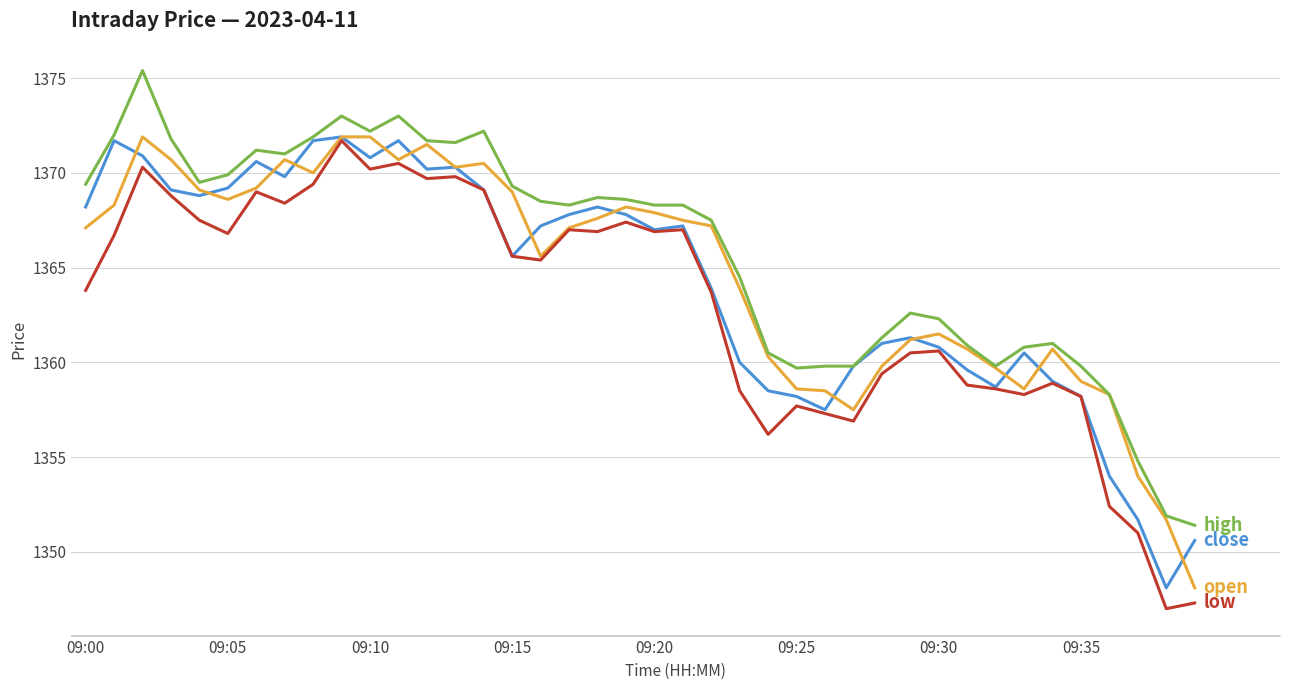

What is the minimum value shown in the chart?

1347.0